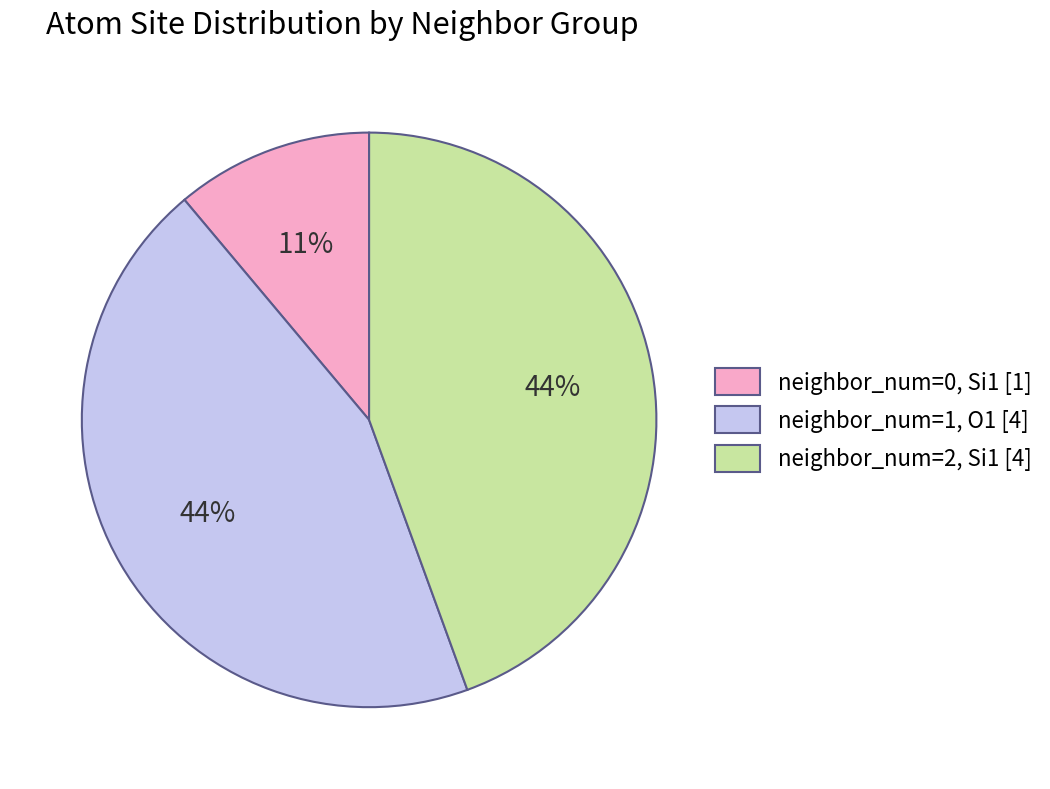

True or false: neighbor_num=0, Si1 [1] accounts for 3% of the total.

False